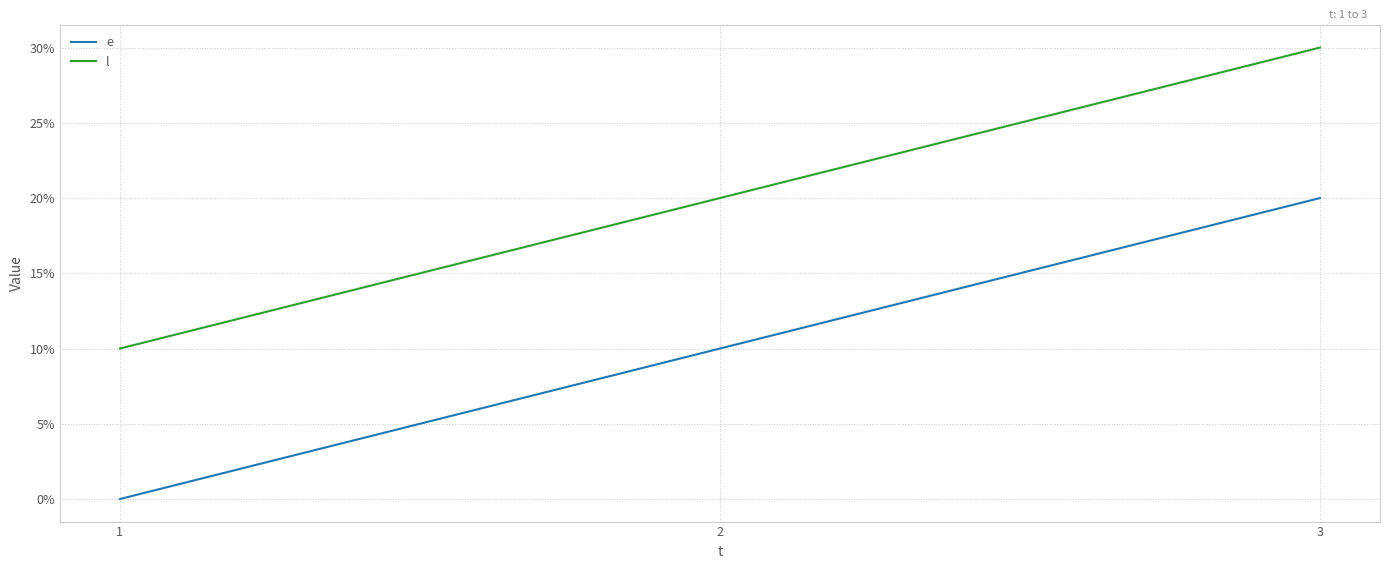

Is this an area chart (filled region under the line)?

No